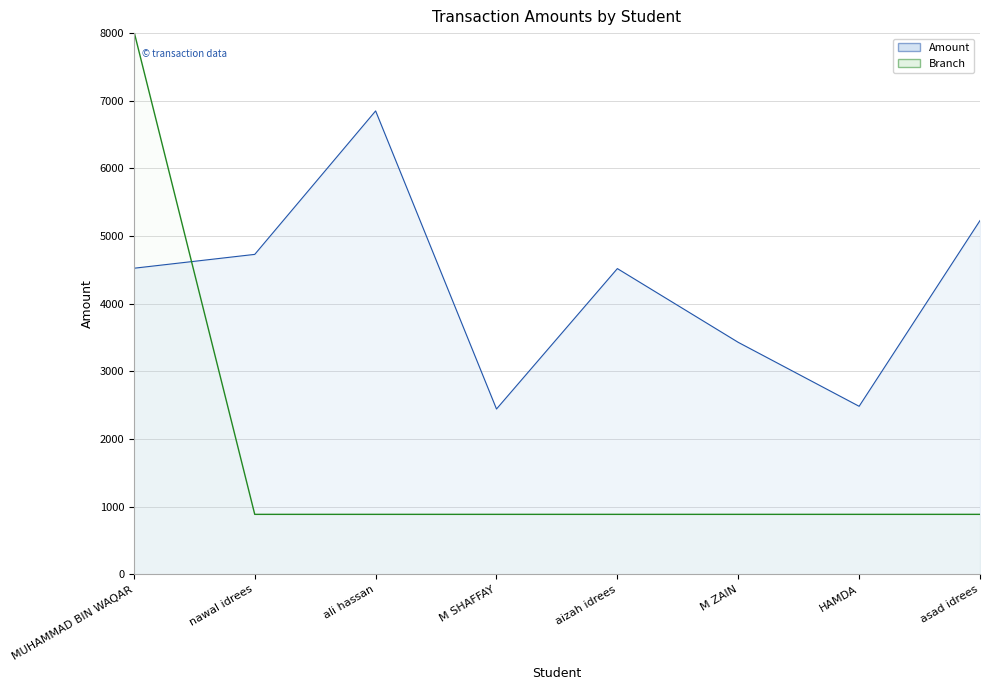

Which series has the largest total across all categories?

Amount